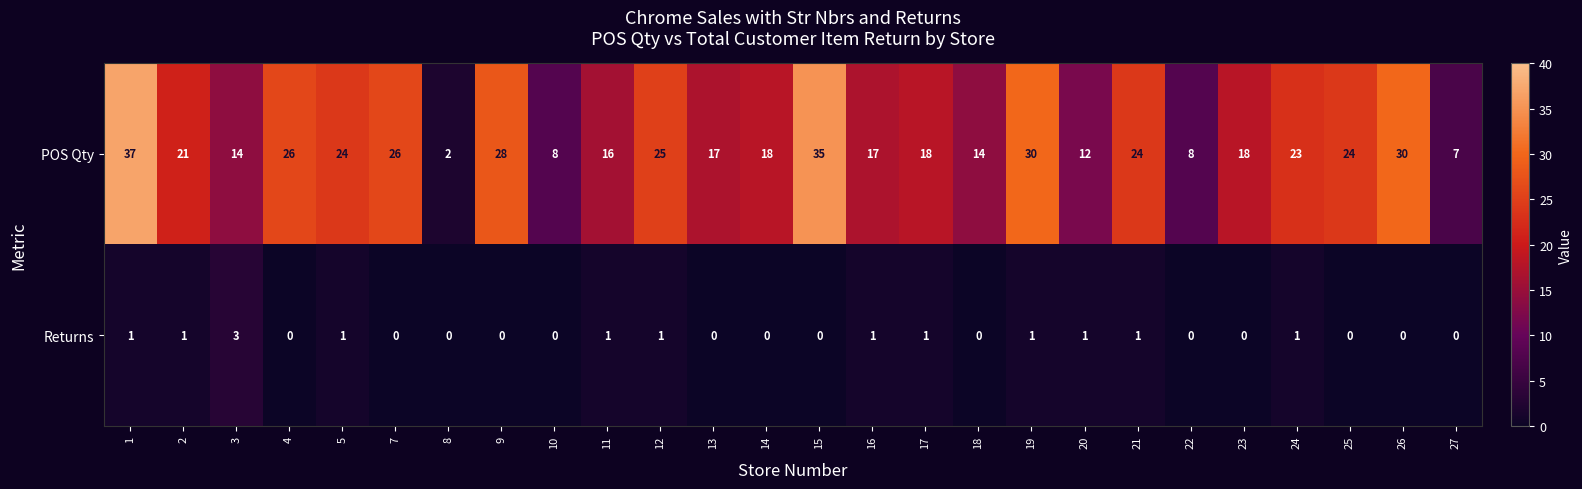

List the series in order of their peak value, highest first.

POS Qty, Returns